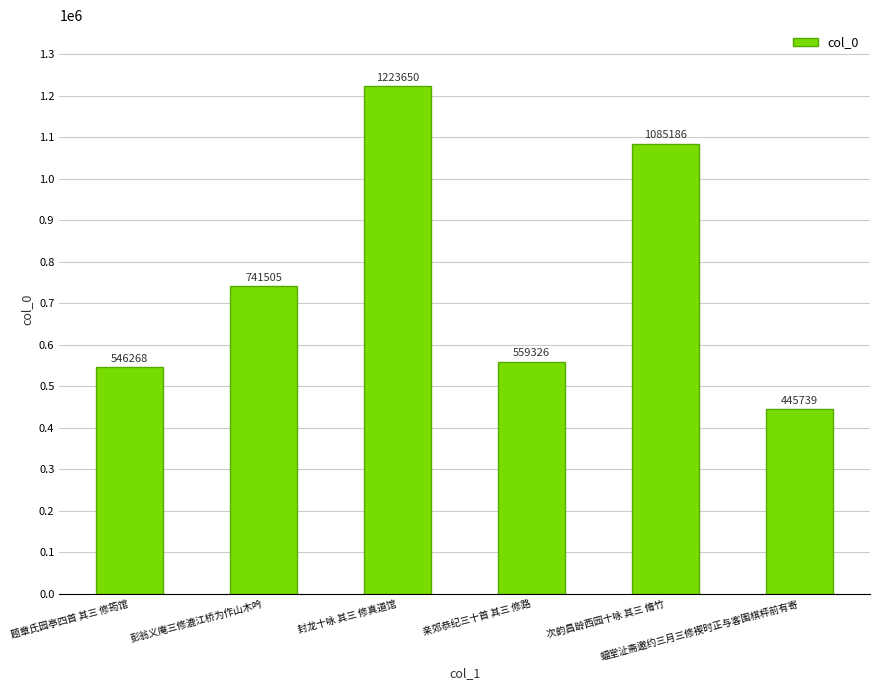

What is the value of the 2nd bar from the left?

741505